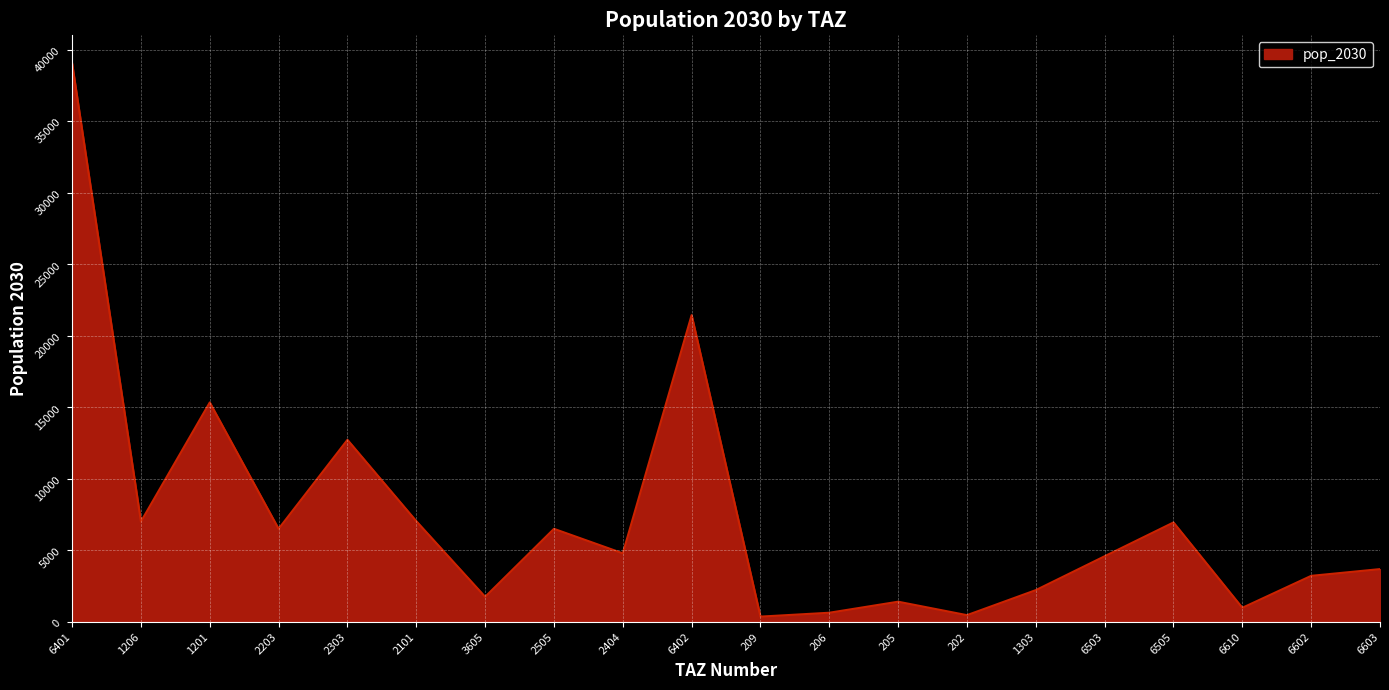

The value at 6402 is 35592.7. True or false?

False